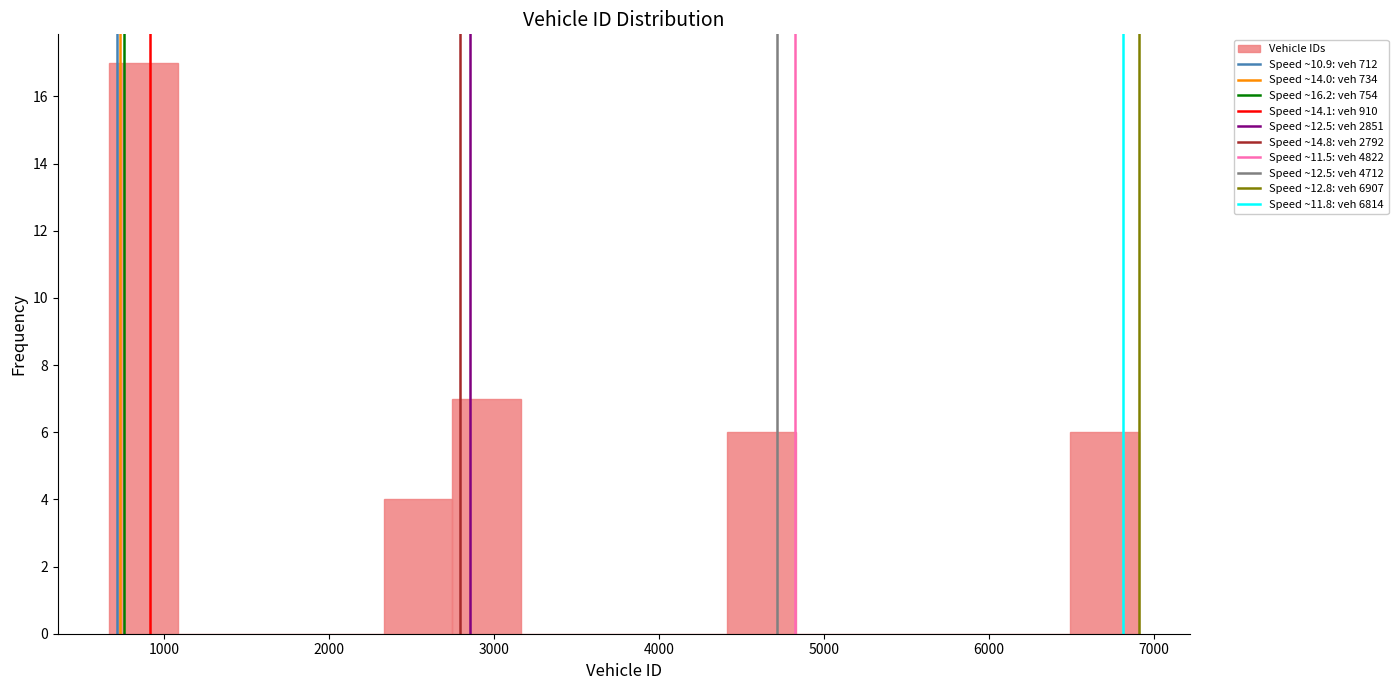

Reading left to right, transcribe this chart: for each bar, give the range it covers on the x-axis and its height. Neither the bar edges nor the heights are printed on the chart, so give them approximately, as read against the axes.

700 to 1100: 17
1100 to 1500: 0
1500 to 1900: 0
1900 to 2300: 0
2300 to 2700: 4
2700 to 3200: 7
3200 to 3600: 0
3600 to 4000: 0
4000 to 4400: 0
4400 to 4800: 6
4800 to 5200: 0
5200 to 5700: 0
5700 to 6100: 0
6100 to 6500: 0
6500 to 6900: 6